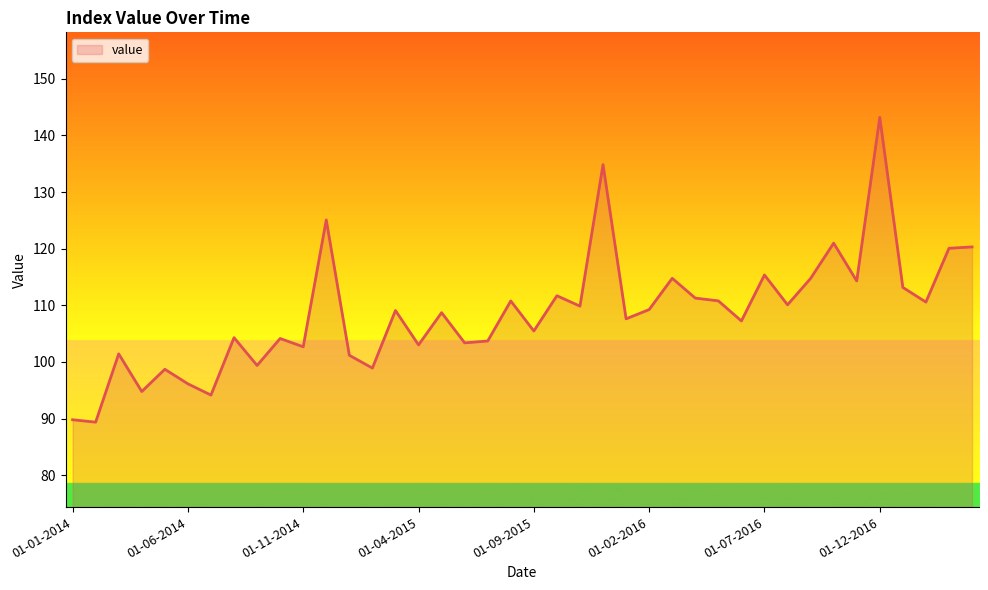

What is the maximum value shown in the chart?

143.2